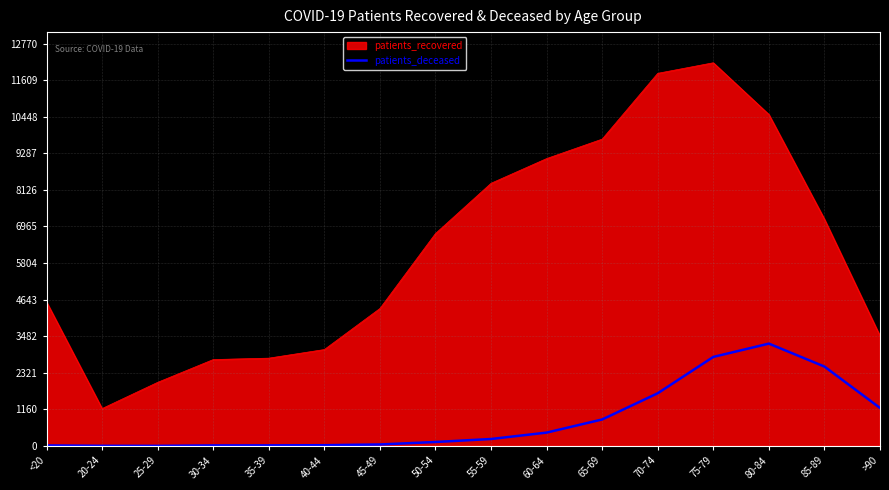

True or false: patients_deceased and patients_recovered cross at least once.

False